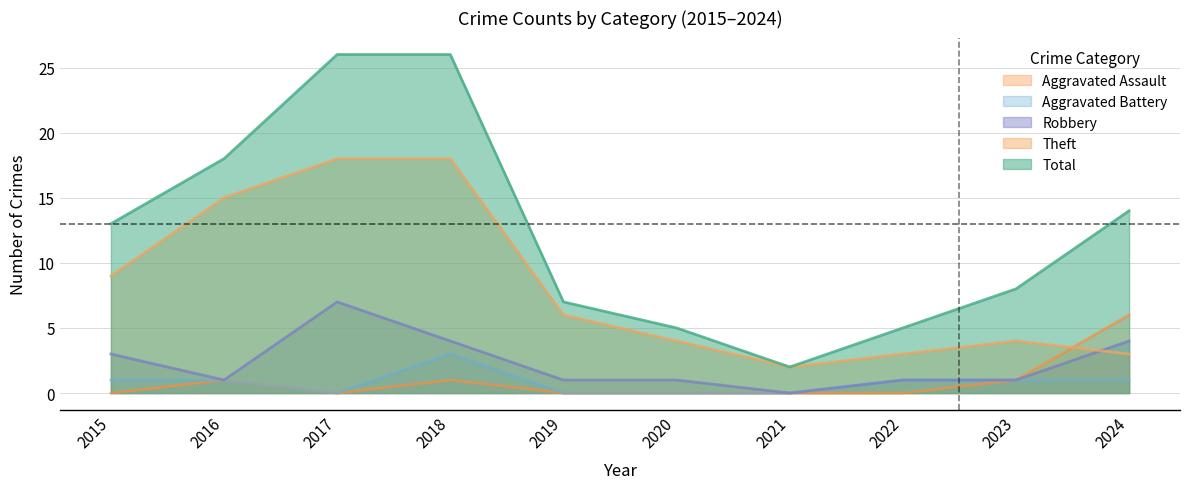

Does the chart have visible grid lines?

Yes